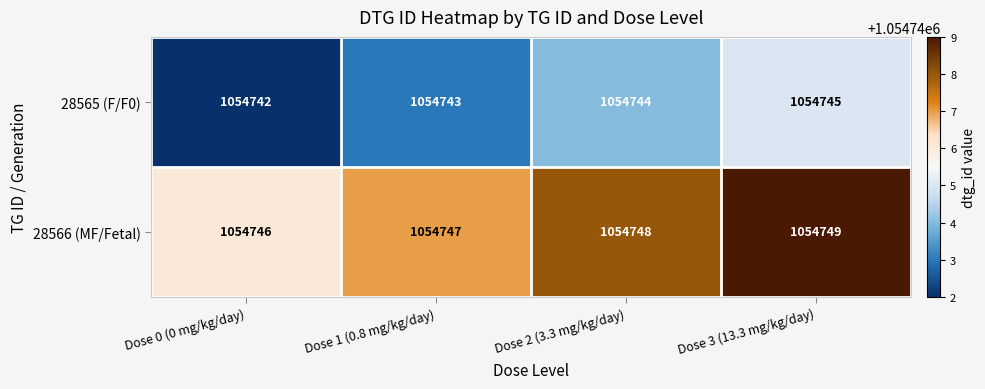

Rank the series by their maximum value, from highest to lowest.

28566 (MF/Fetal), 28565 (F/F0)